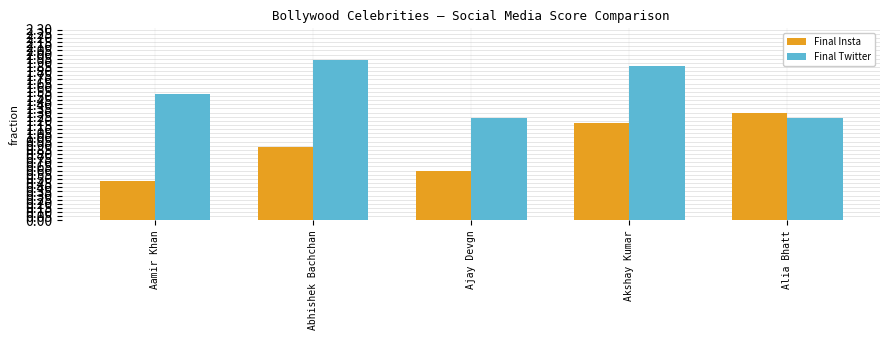

Are the bars grouped side by side (vs. stacked)?

Yes